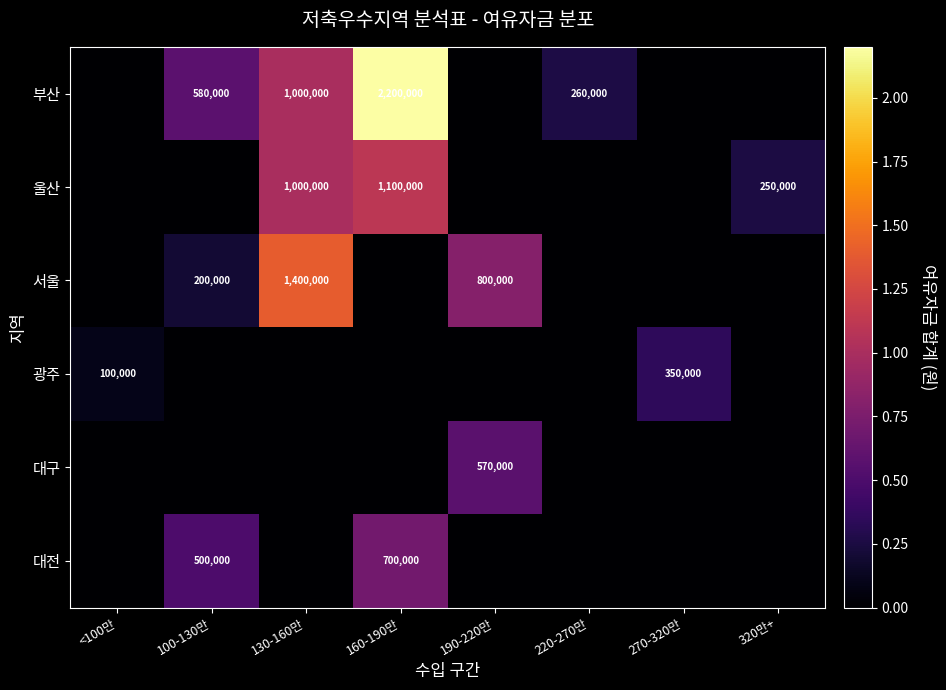

Is it true that 서울 equals 800000 at 190-220만?

True